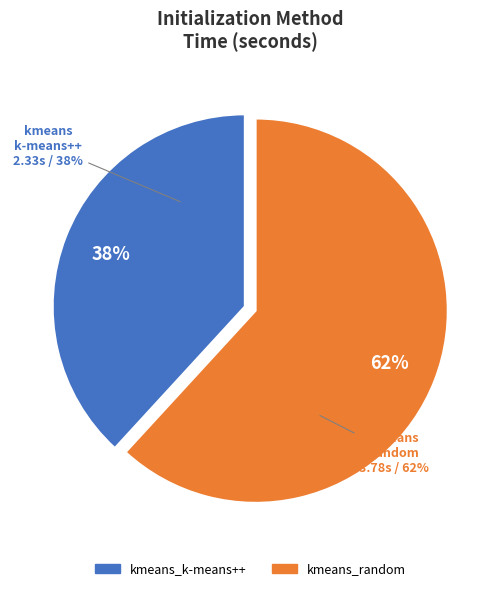

To the nearest percent, what is the combined percentage of kmeans_k-means++ and kmeans_random?

100%